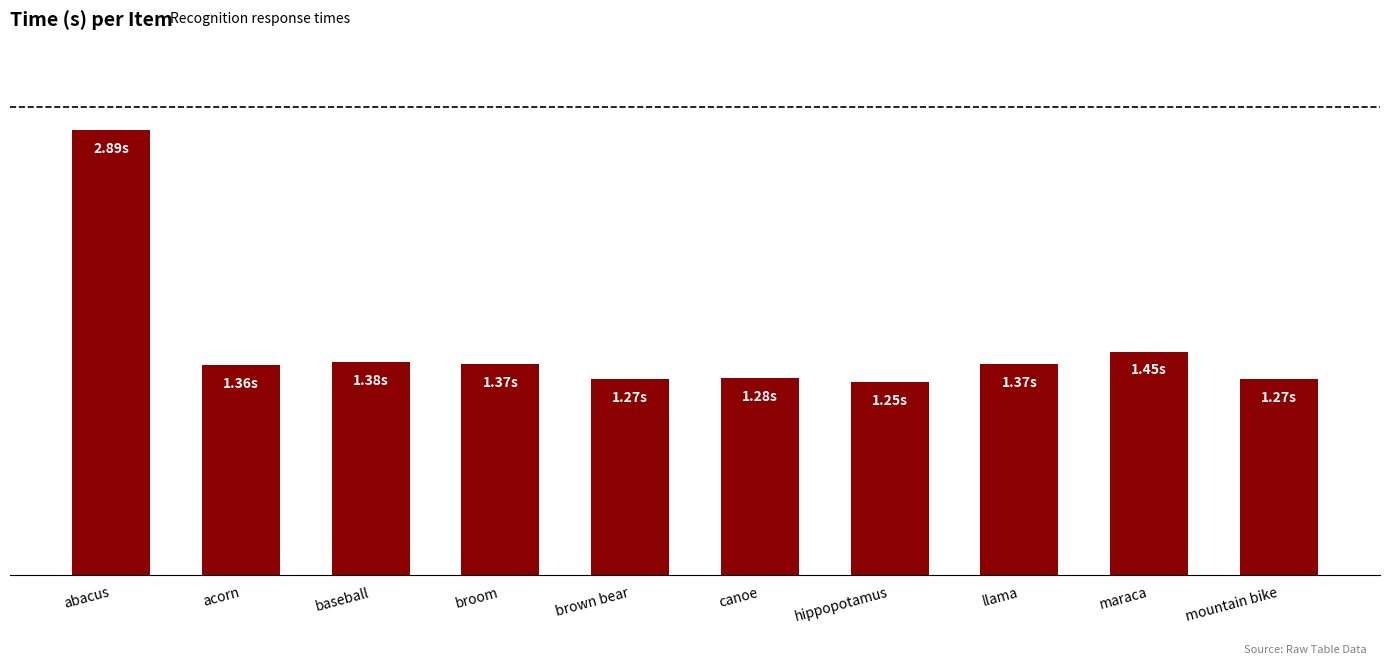

Where is the data nearest to the value 2?

maraca